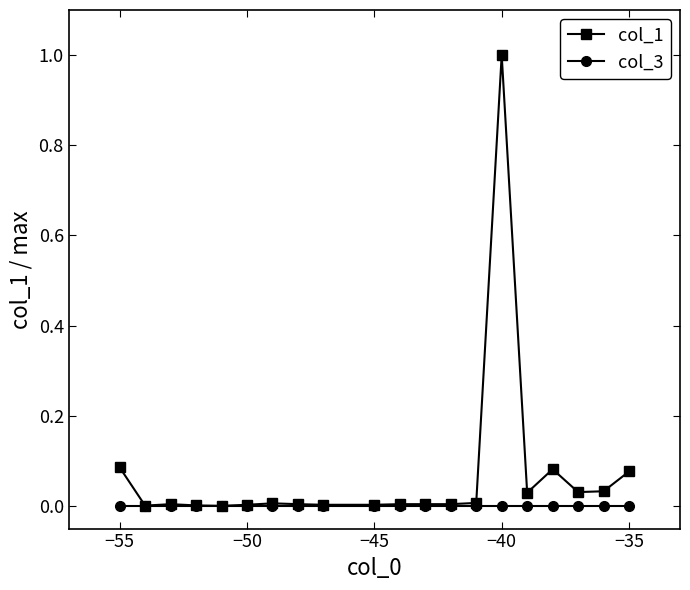

Which series has the largest total across all categories?

col_1